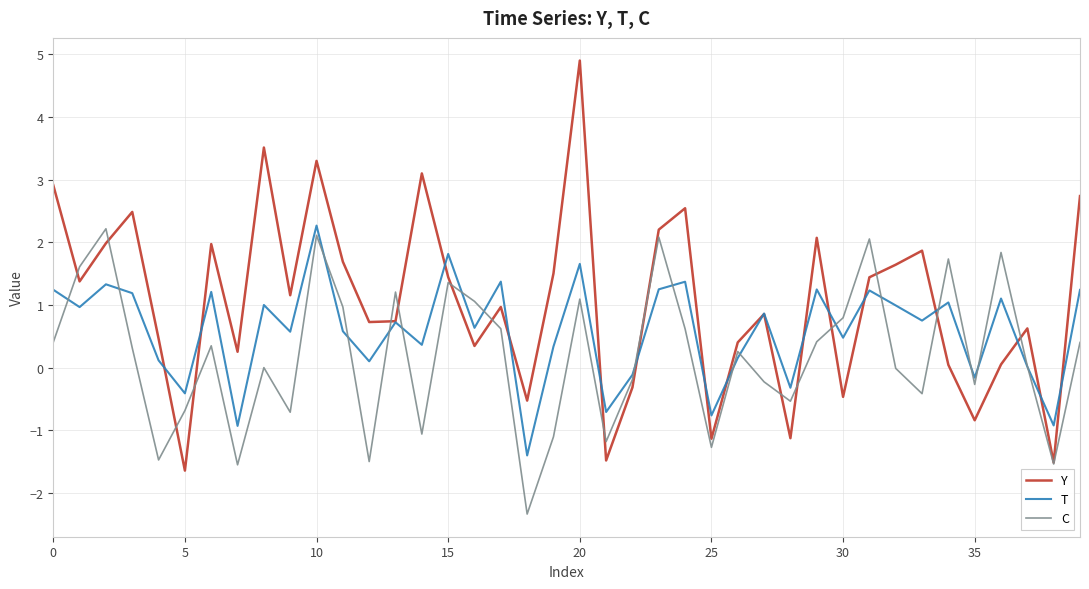

What is the greatest value displayed?

4.9